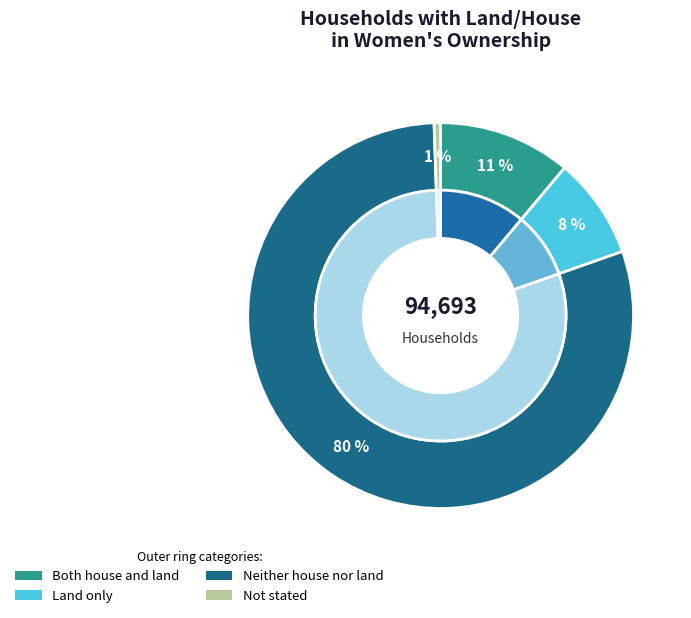

What percentage do Both house and land and Neither house nor land together represent?

91.0%